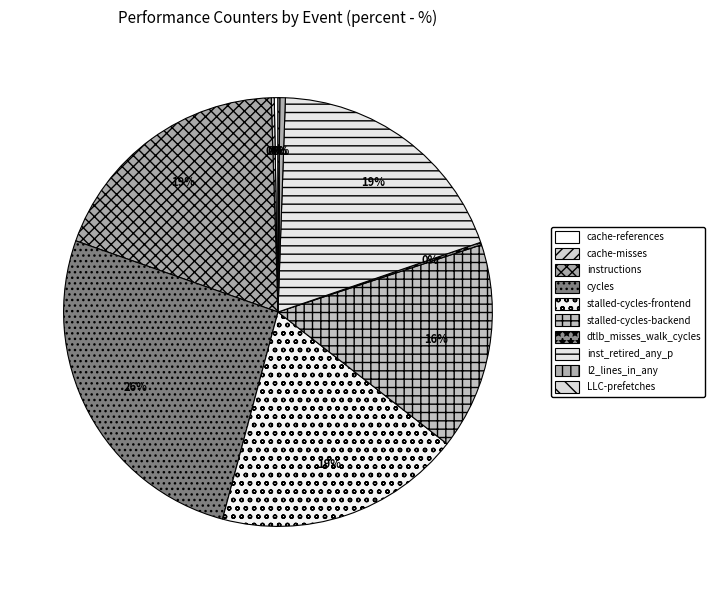

What is the largest slice in the pie chart?

cycles